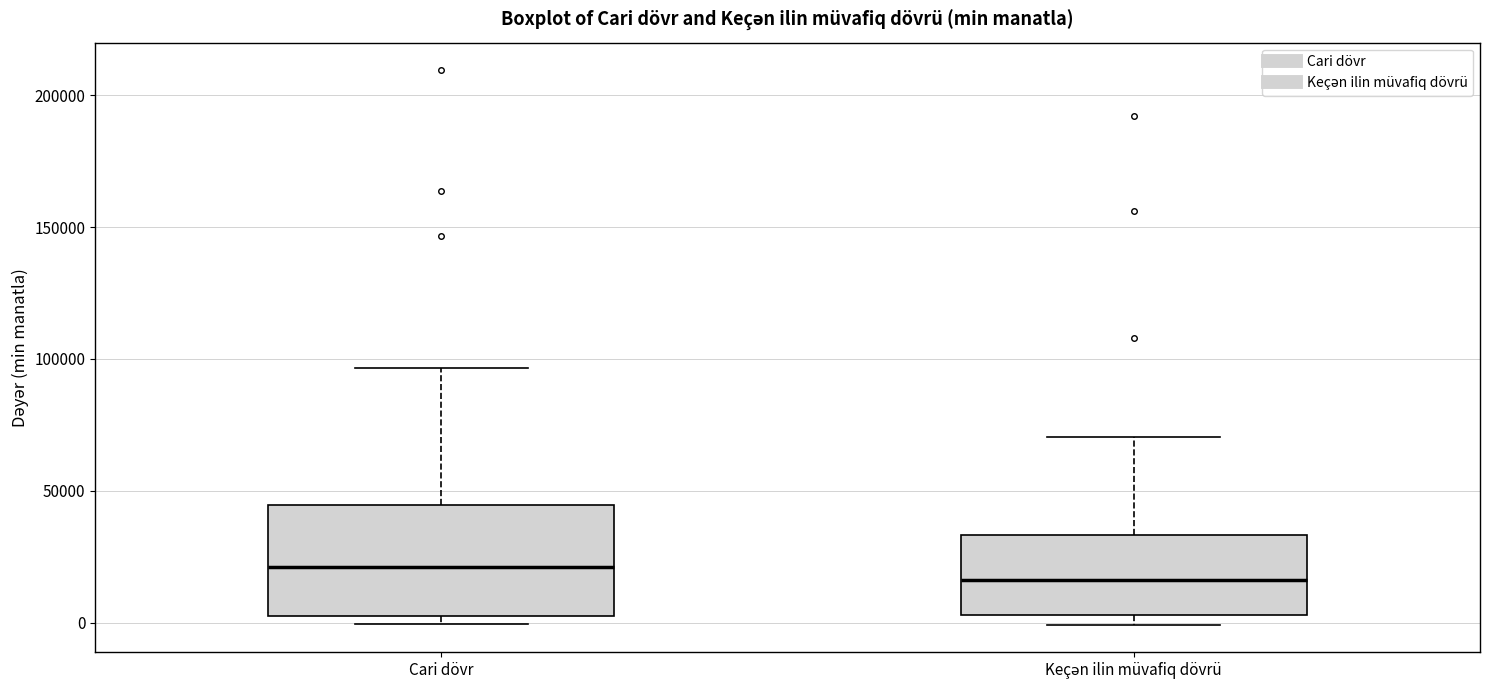

Comparing the boxes themselves (not the whiskers), which one is the tallest?

Cari dövr